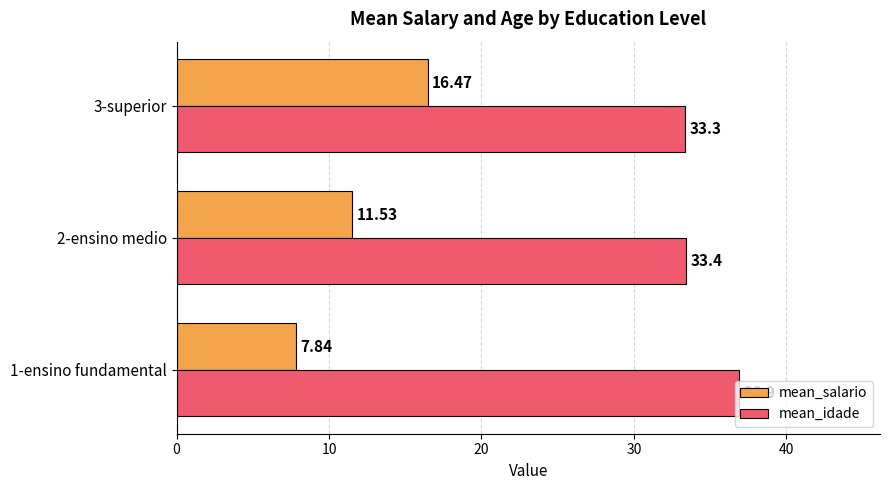

Between 2-ensino medio and 3-superior, which series saw the biggest shift?

mean_salario